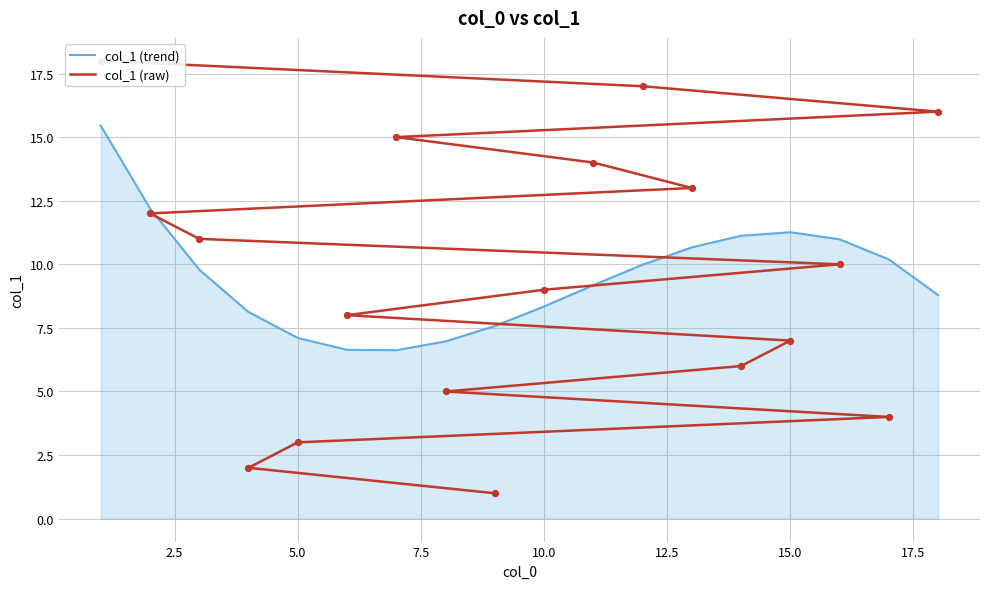

What is the highest value of the col_1 (trend) series?

15.5